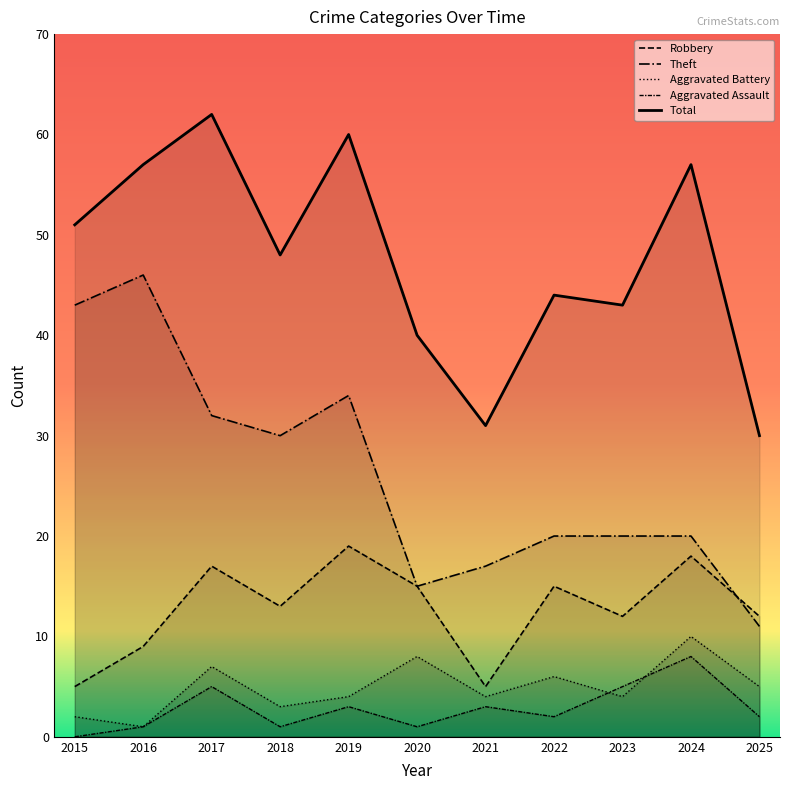

Between 2018 and 2025, which series saw the biggest shift?

Theft